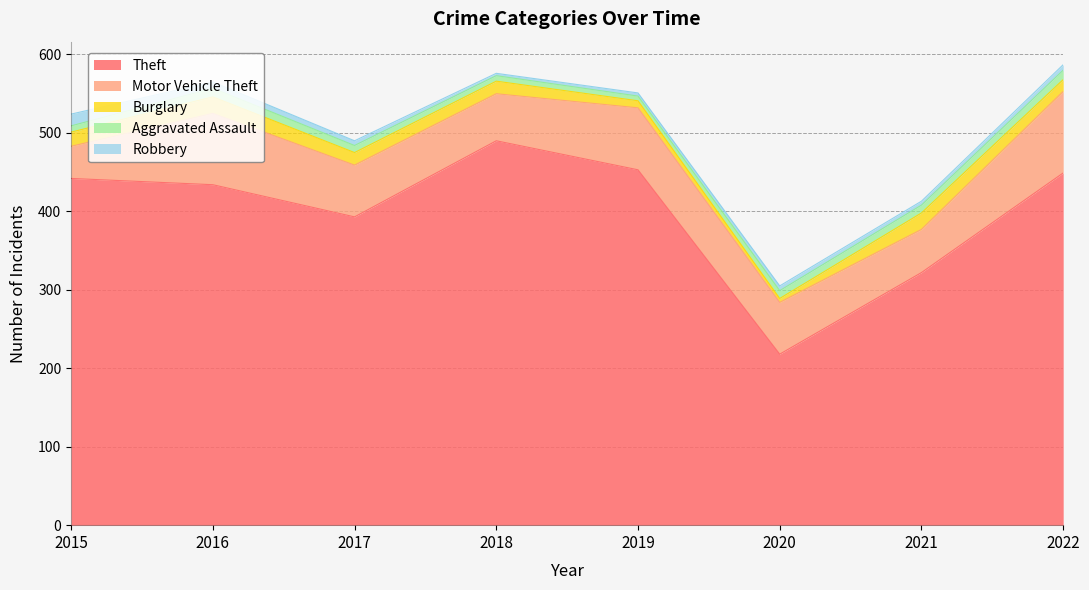

What is the total value across all series at 2018?

576